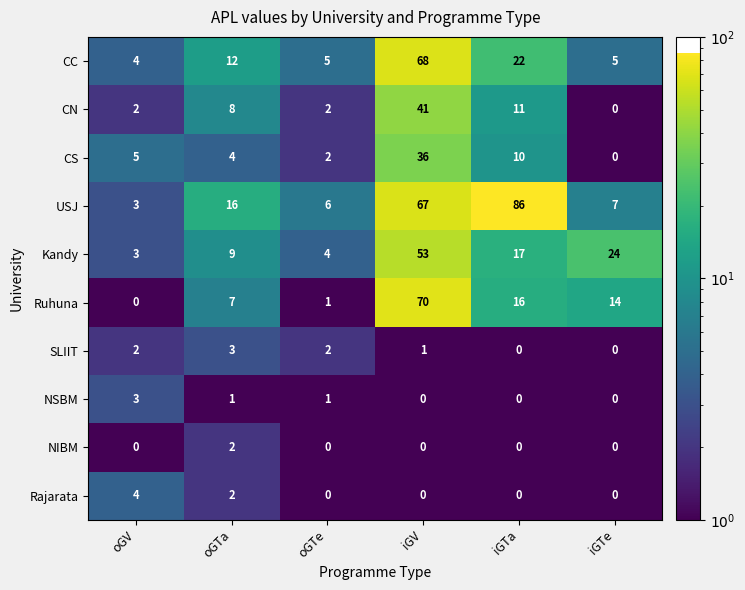

What is the sum of all USJ values?

185